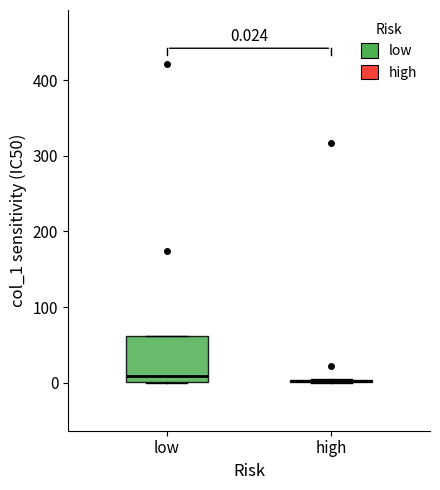

Comparing the boxes themselves (not the whiskers), which one is the tallest?

low